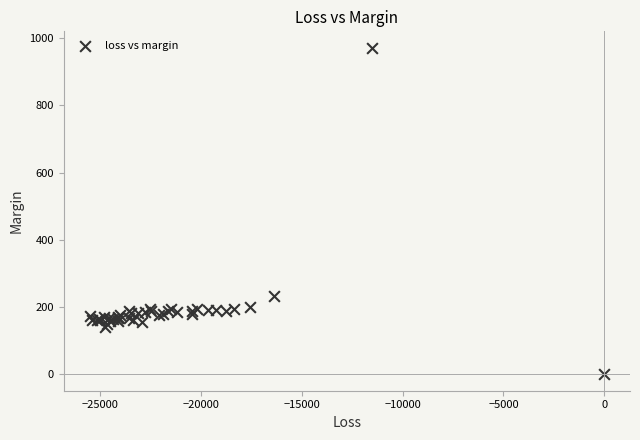

What Y value in the scatter plot is closest to 485?

233.9